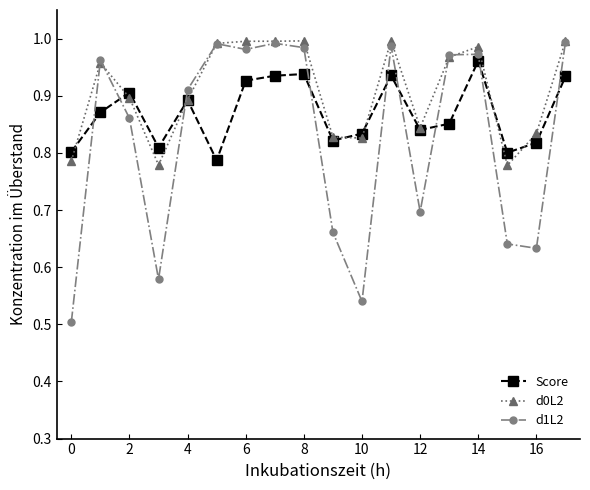

Which series has the largest range (max minus min)?

d1L2